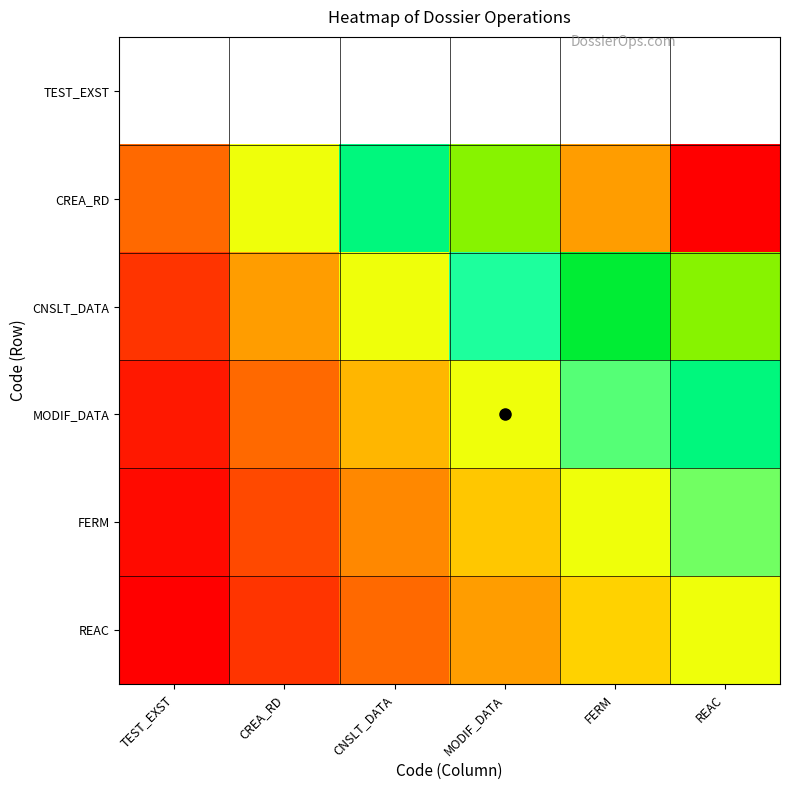

How many data points does each series have?

6